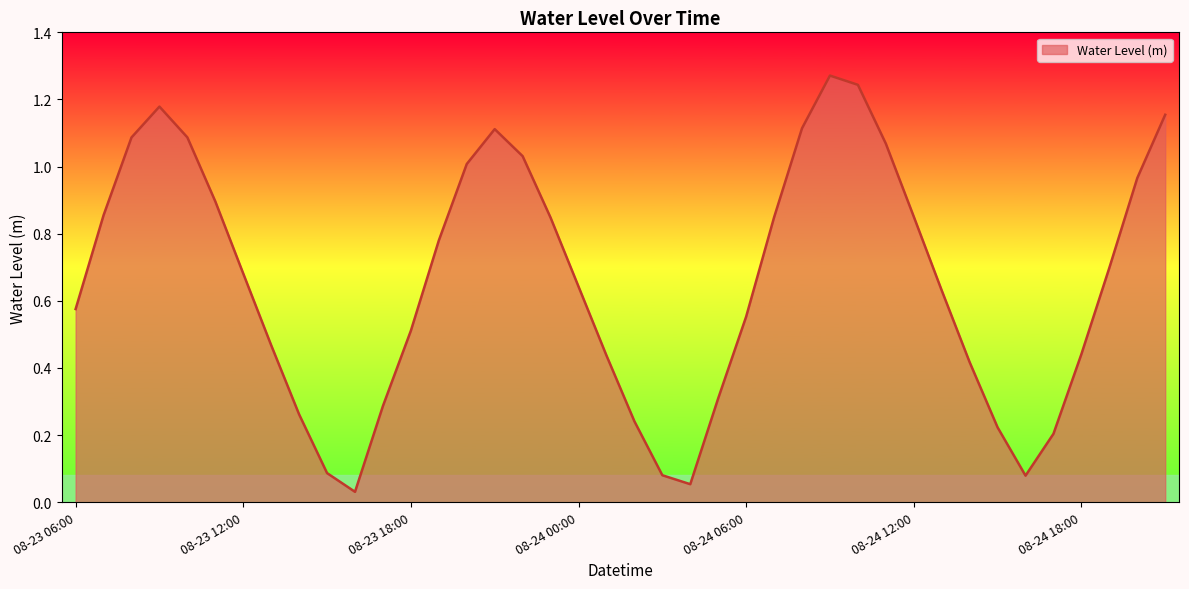

Count the number of categories in the chart.

40